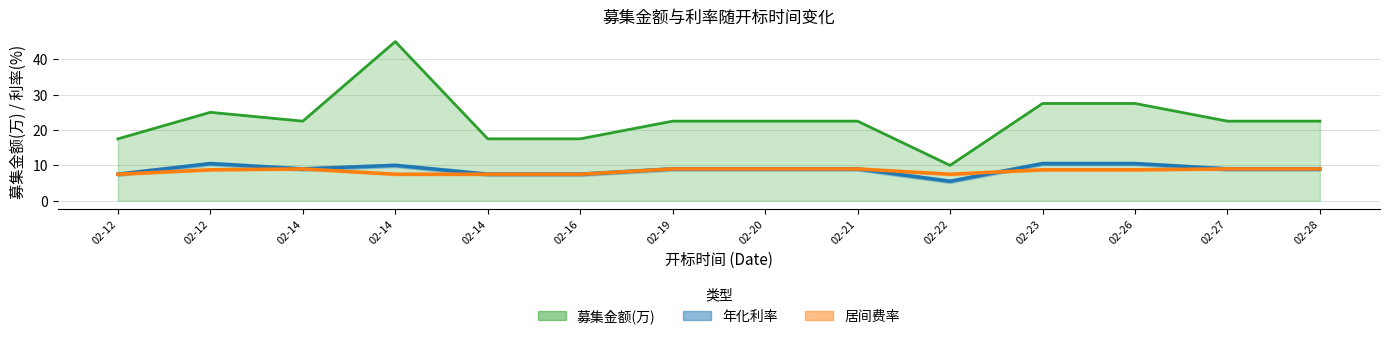

What is the difference between the maximum and minimum values in the 年化利率 series?

5.0